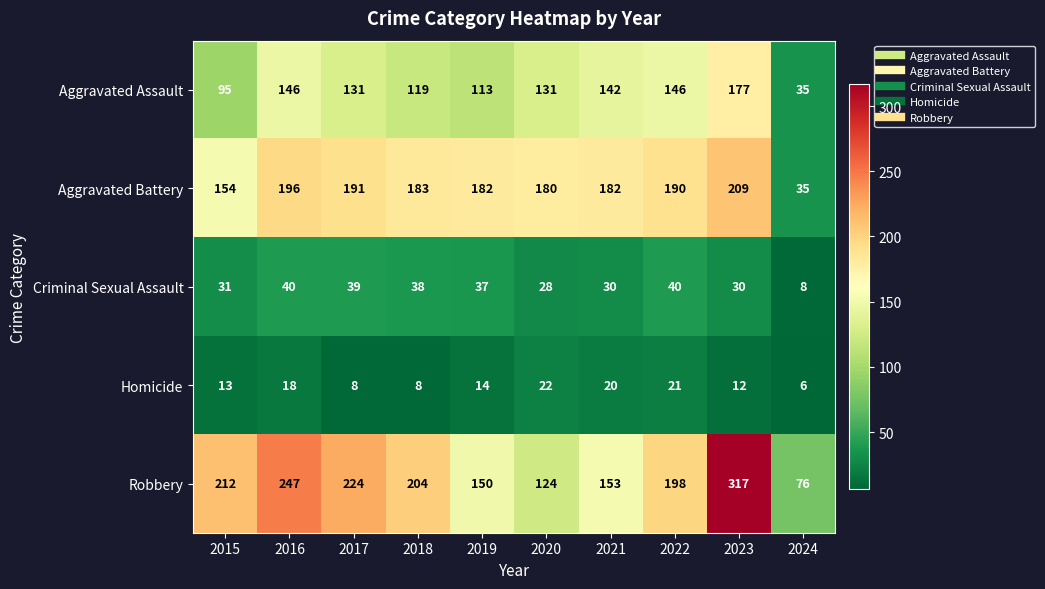

What is the difference between the second highest and second lowest values in the Homicide series?

13